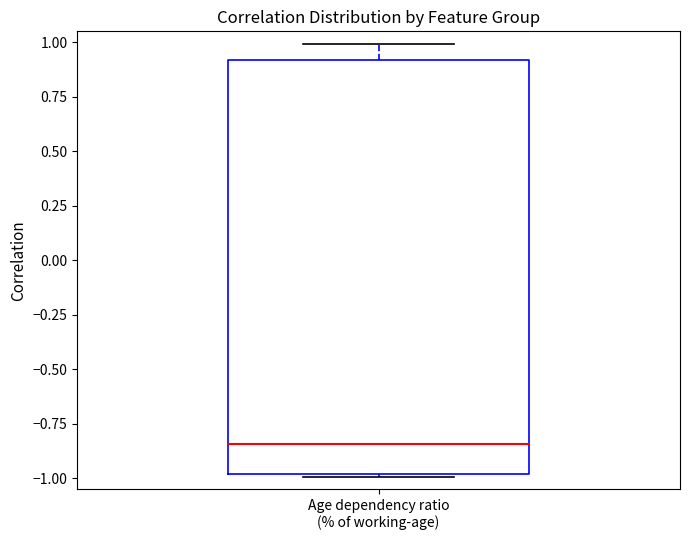

Transcribe this box plot: give where the median line is, the range the box spans, and where the two whiskers end, as read against the y-axis. The values are not printed on the chart, so give them approximately, as read against the axis.

median -0.85, box -1.00 to 0.90, whiskers -1.00 to 1.00